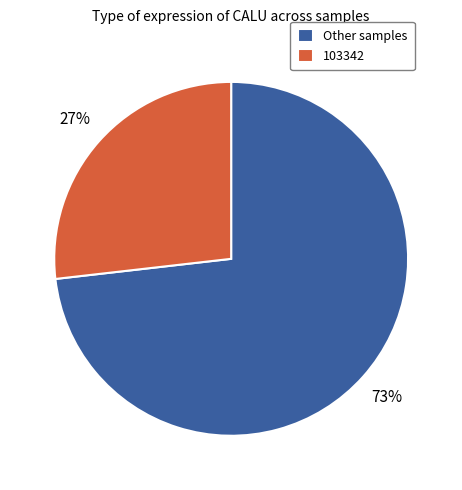

Between Other samples and 103342, which is larger?

Other samples